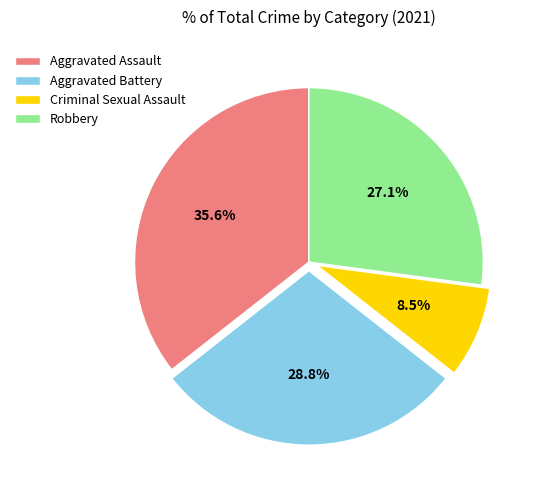

Which category has the smallest portion of the pie?

Criminal Sexual Assault